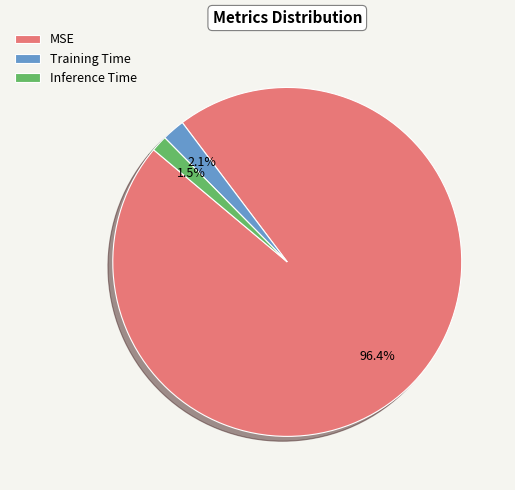

True or false: MSE accounts for 96% of the total.

True